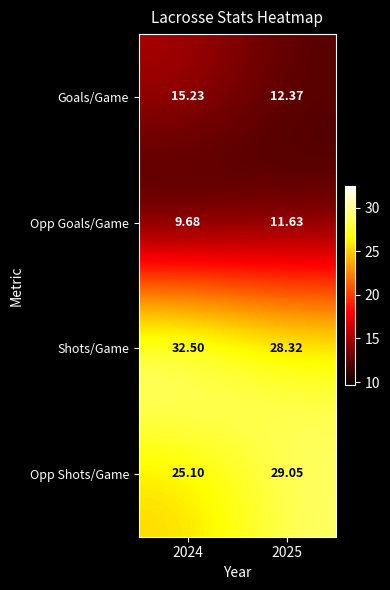

Between 2024 and 2025, which series saw the biggest shift?

Shots/Game